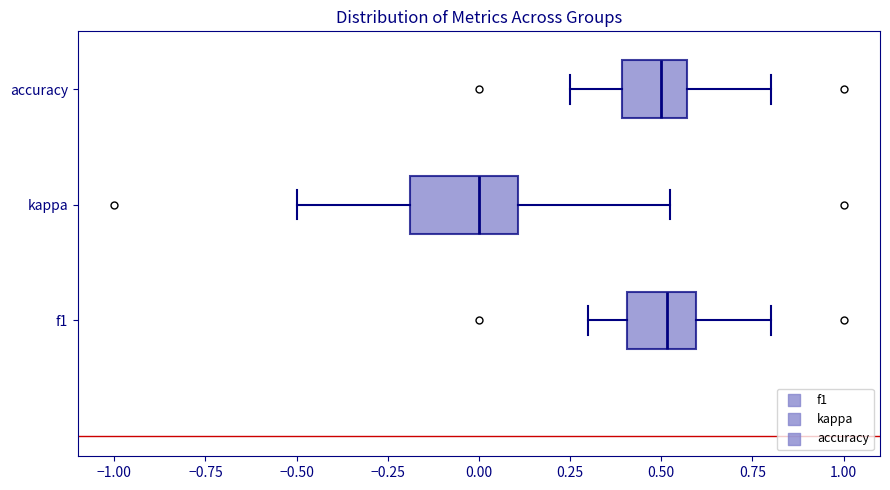

Reading bottom to top, transcribe this box plot: for each box, give where its median line is, the range the box spans, and where its two whiskers end, as read against the x-axis. The values are not printed on the chart, so give them approximately, as read against the axis.

f1: median 0.50, box 0.40 to 0.60, whiskers 0.30 to 0.80
kappa: median 0.00, box -0.20 to 0.10, whiskers -0.50 to 0.50
accuracy: median 0.50, box 0.40 to 0.55, whiskers 0.25 to 0.80